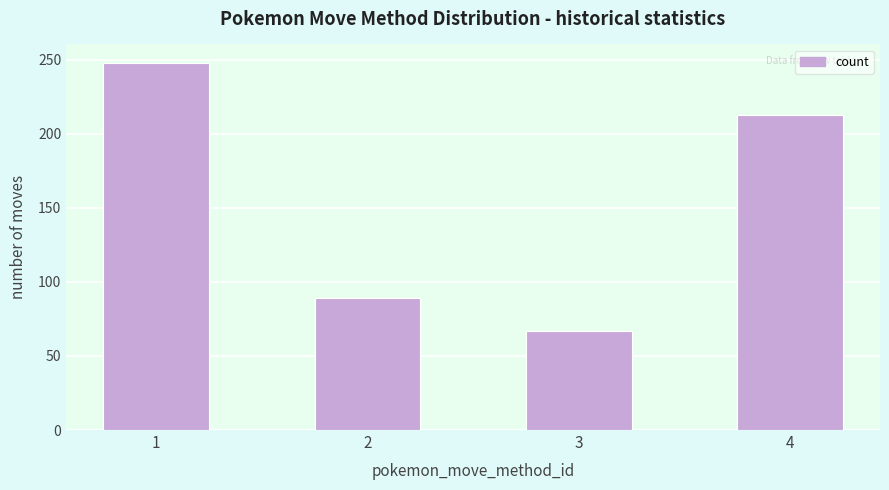

List the labels in order of value, largest first.

1, 4, 2, 3